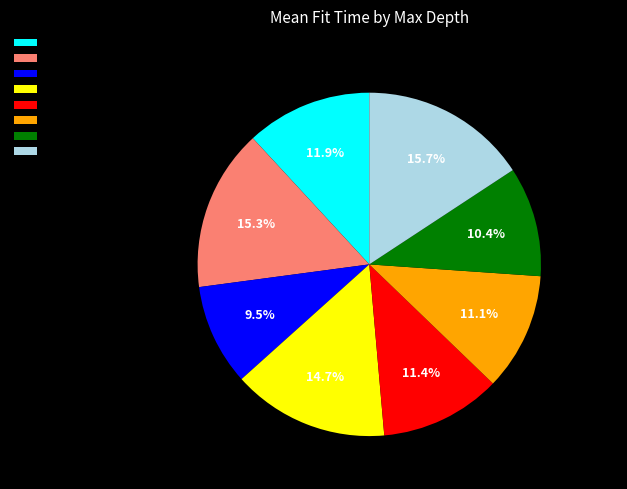

Approximately how many times larger is the value at max_depth=8 compared to max_depth=9?

1.3